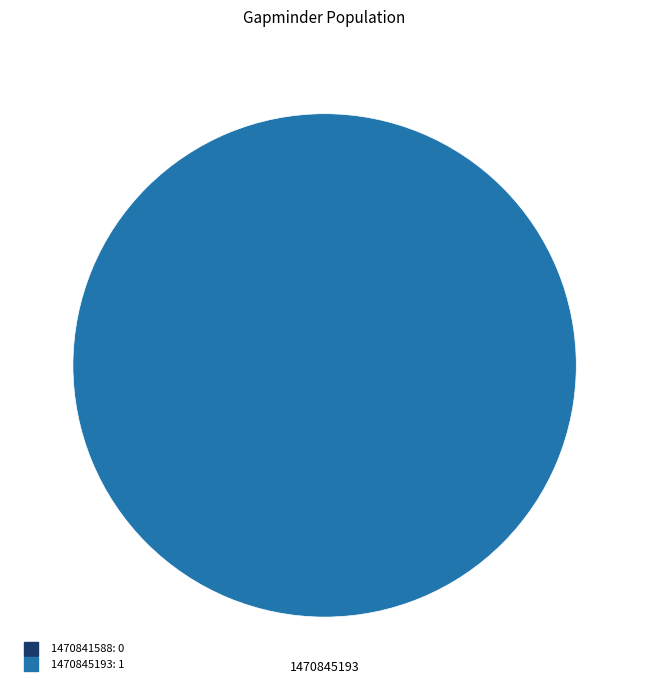

The 1470841588 slice represents 0% of the pie. True or false?

True